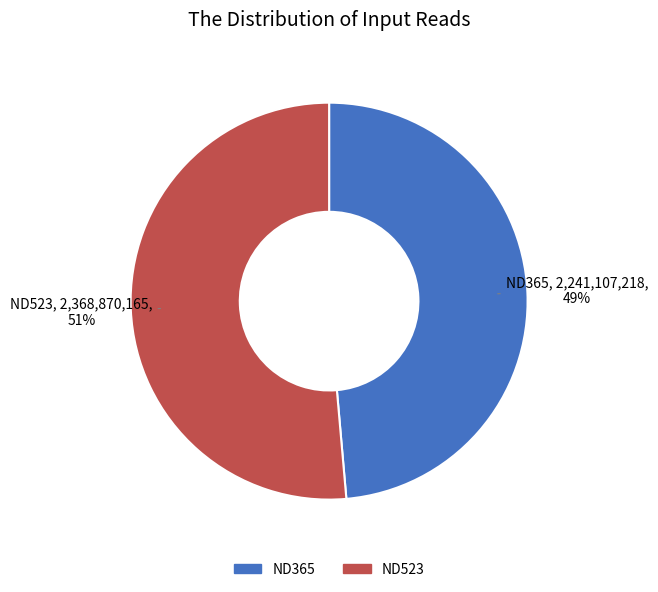

Is there any slice that represents more than half of the pie?

Yes